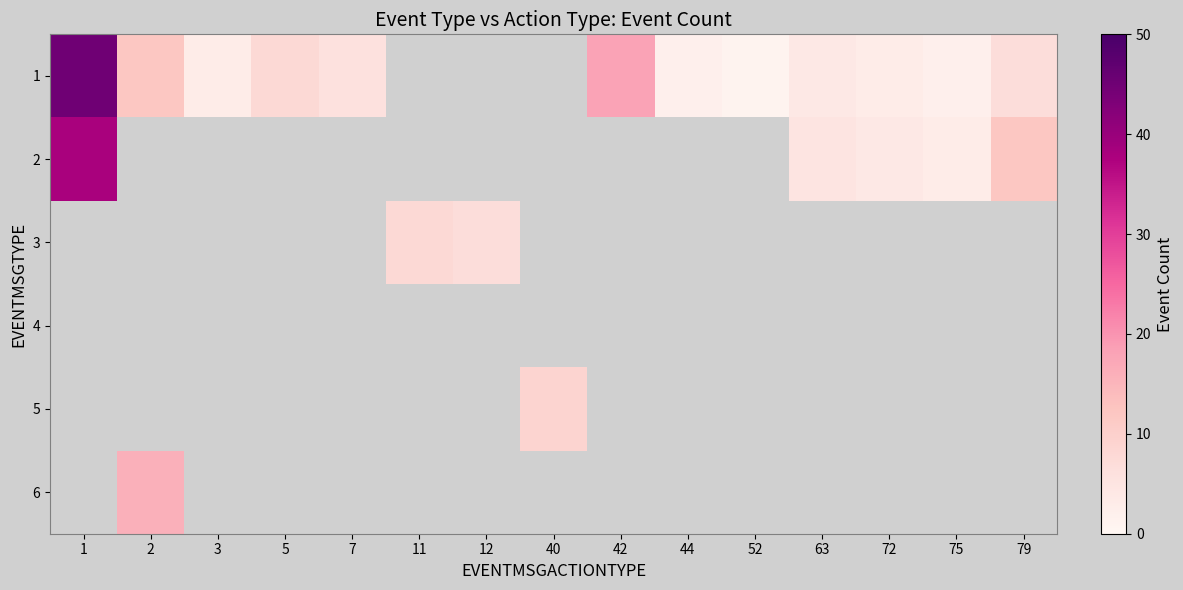

Is the value of 1 at 40 greater than the value of 6 at 40?

No